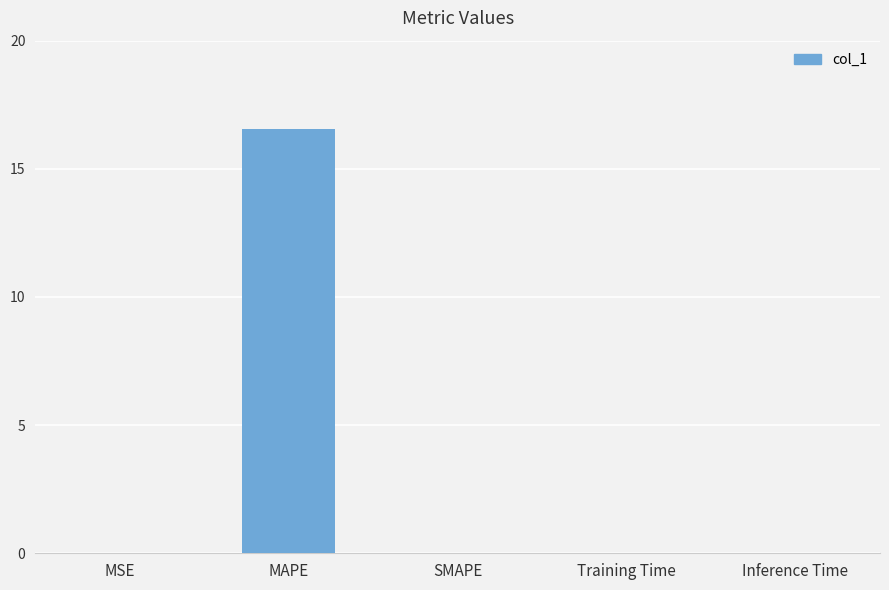

What is the sum of all values?

16.6